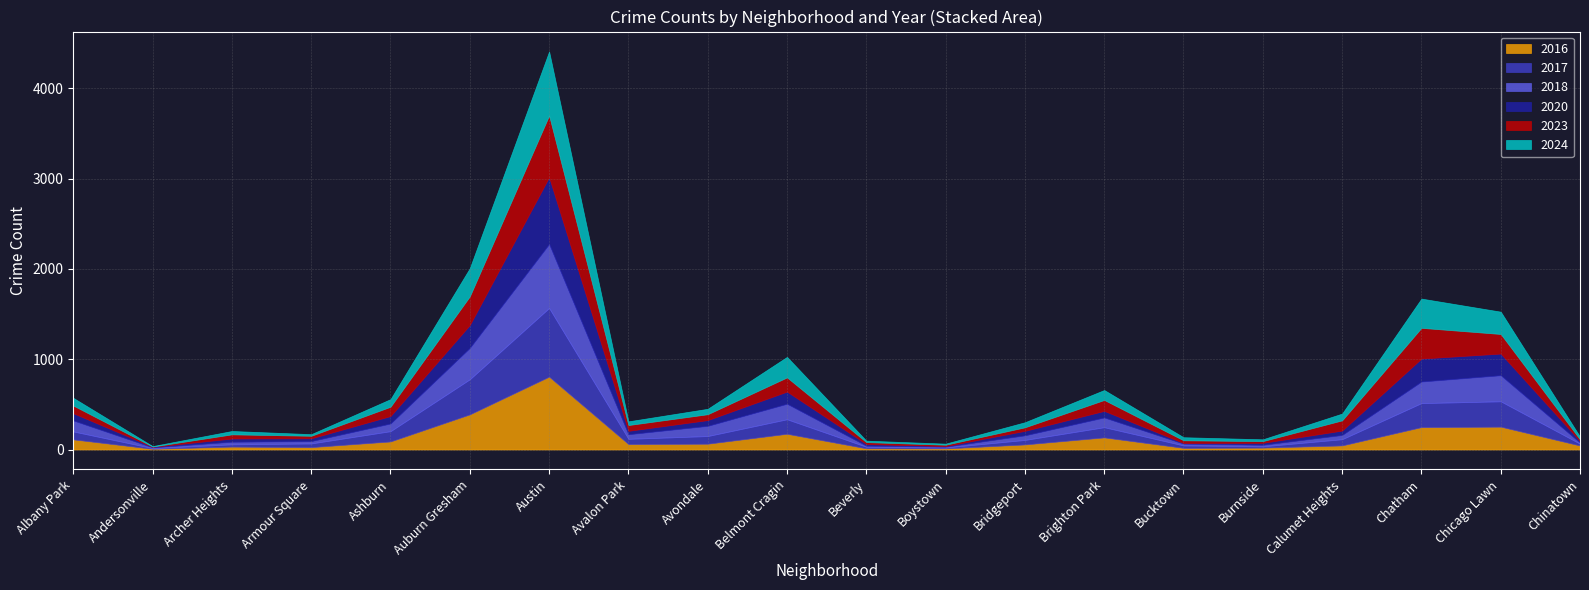

At which label is 2024 closest to 357?

Chatham